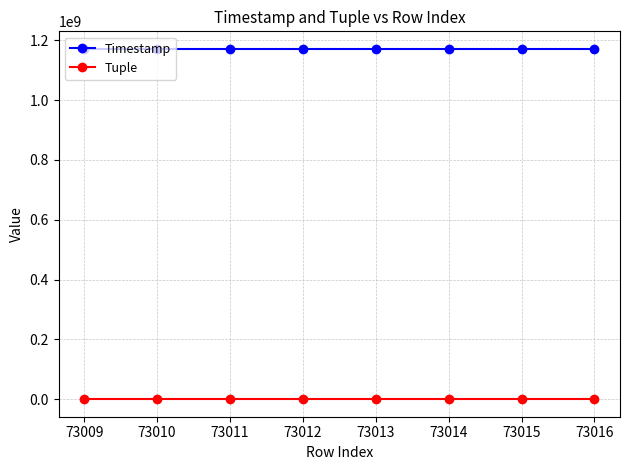

Rank the series at 73014 from highest to lowest value.

Timestamp, Tuple